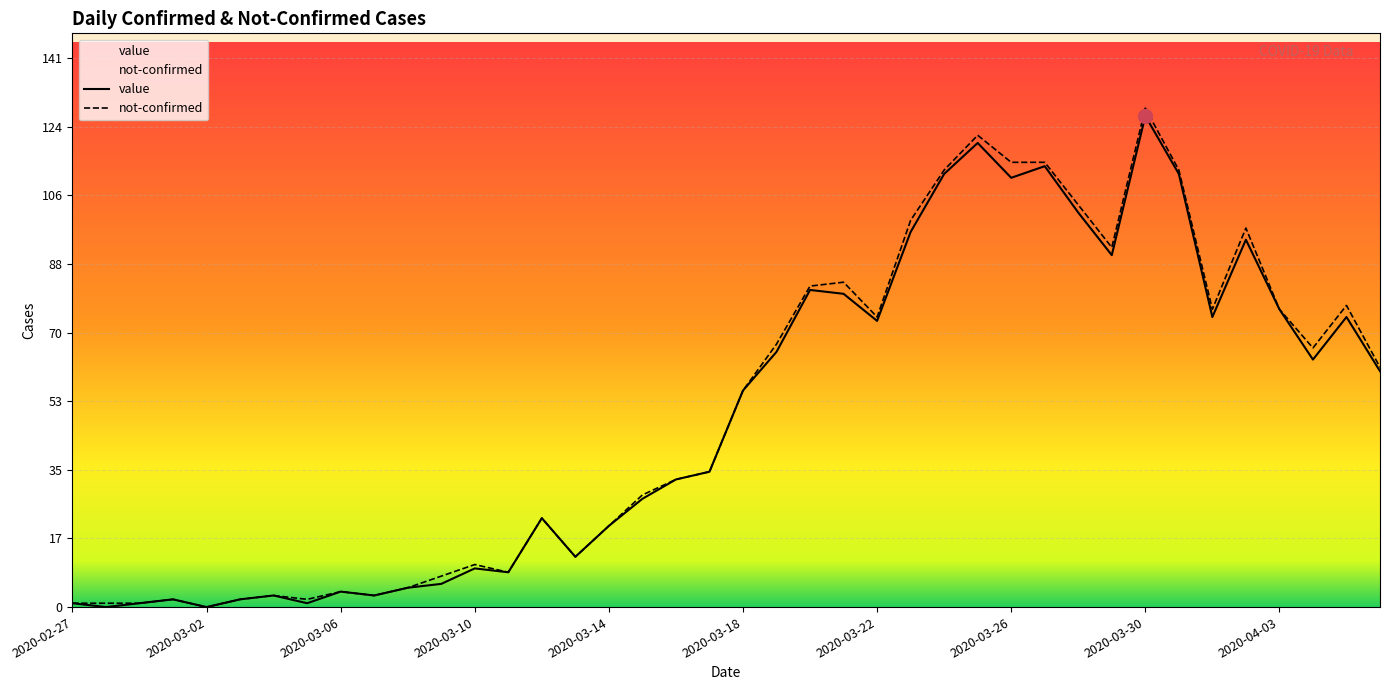

What is the value of the 19th point from the left?

33